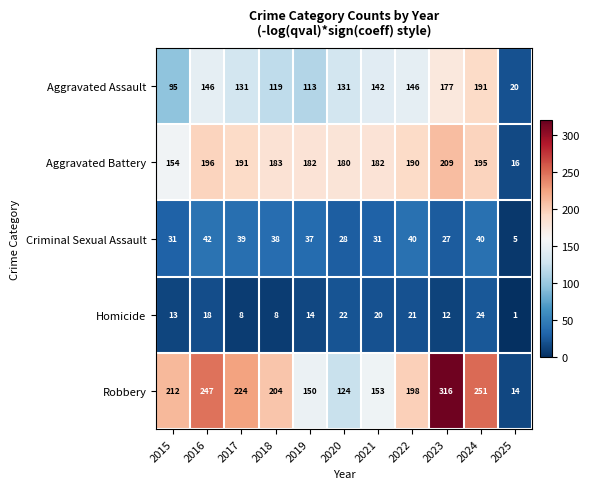

Which series changed the most between 2020 and 2024?

Robbery